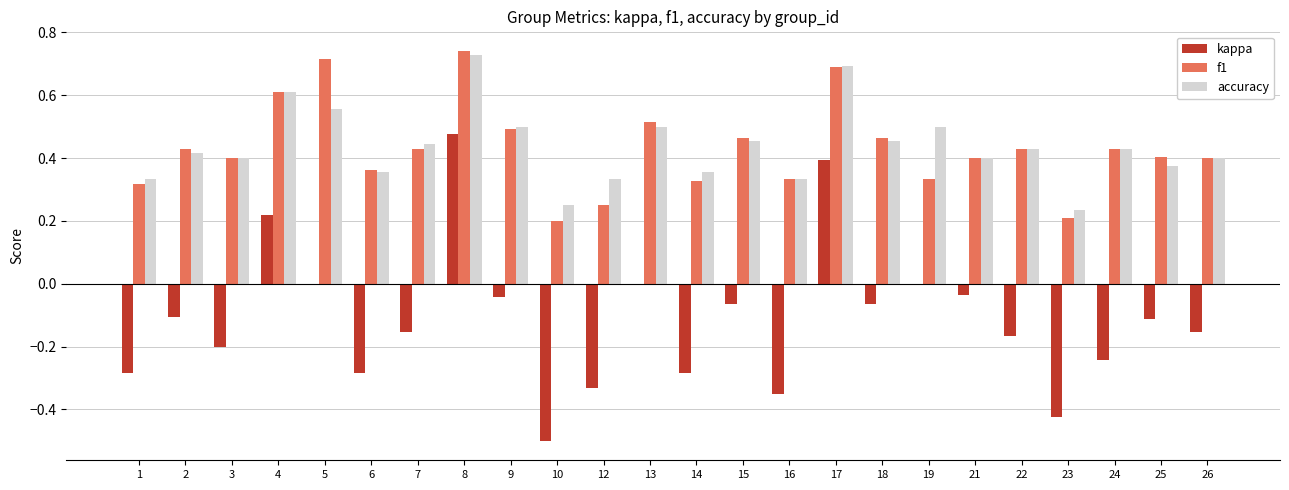

Which series changed the most between 21 and 24?

kappa